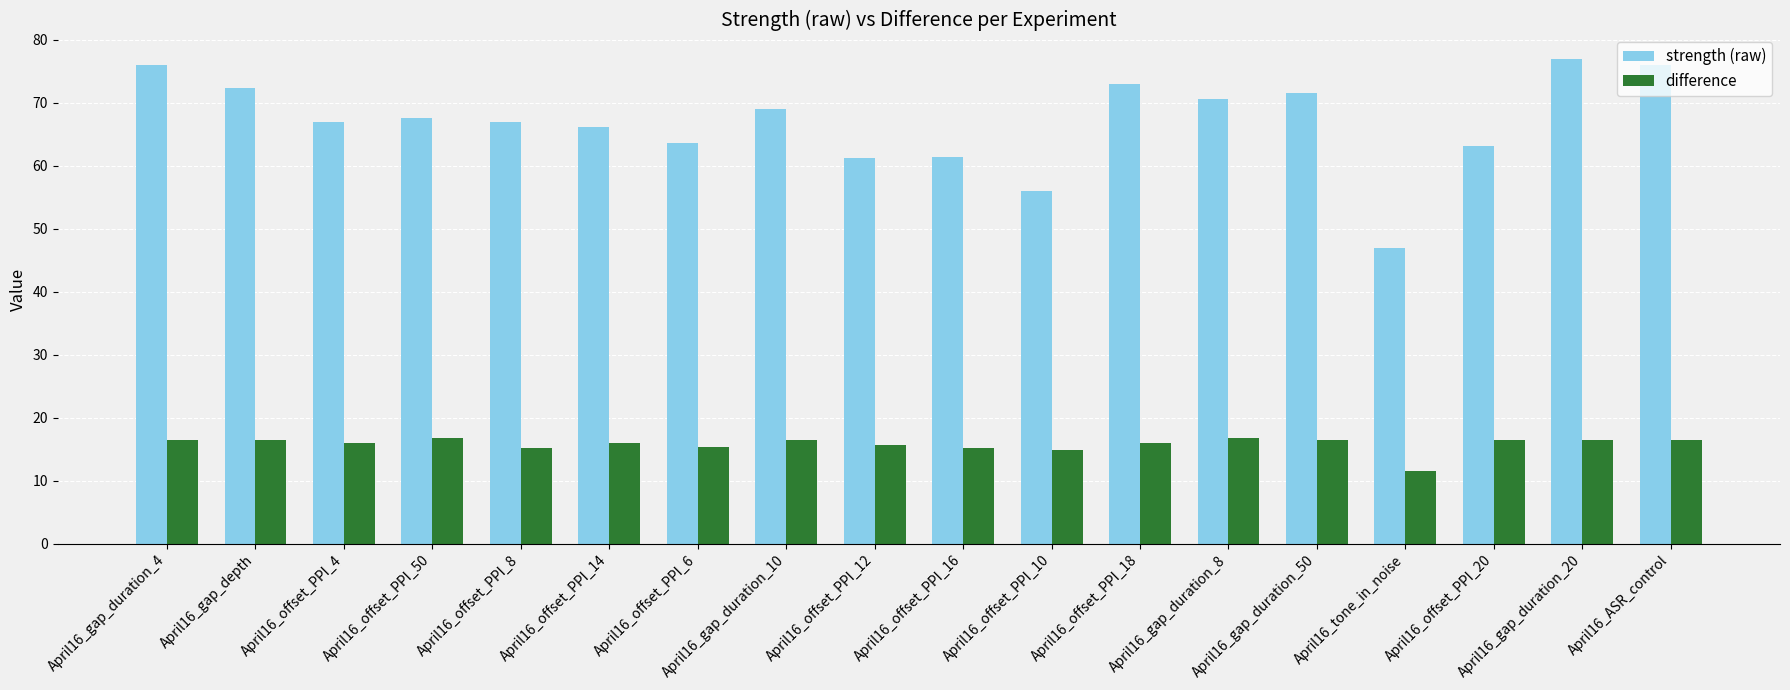

What is the difference between the highest and lowest values at April16_offset_PPI_6?

48.3